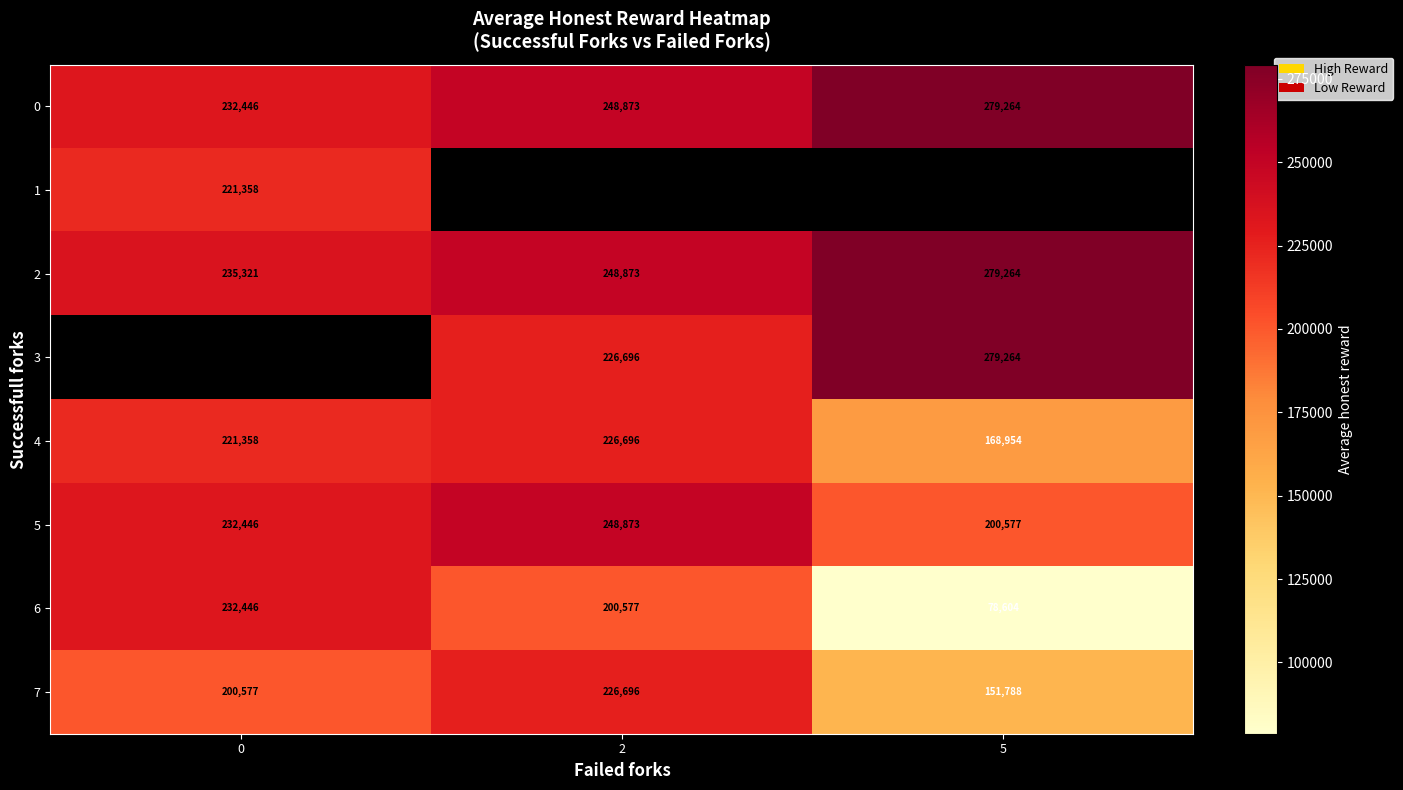

Is the value of 3 at 5 greater than the value of 7 at 2?

Yes